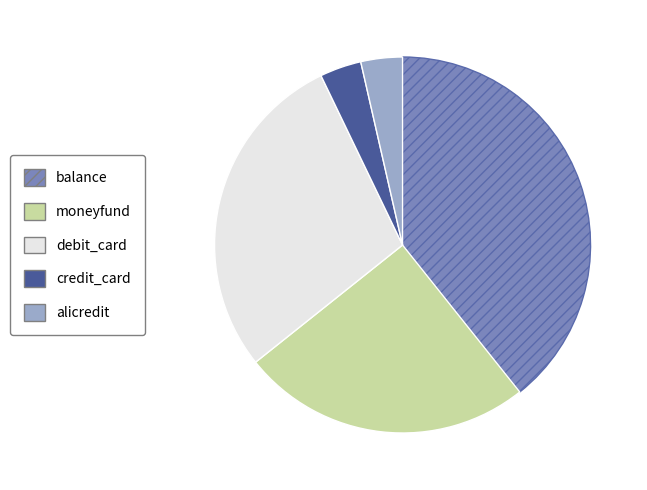

Is there any slice that represents more than half of the pie?

No